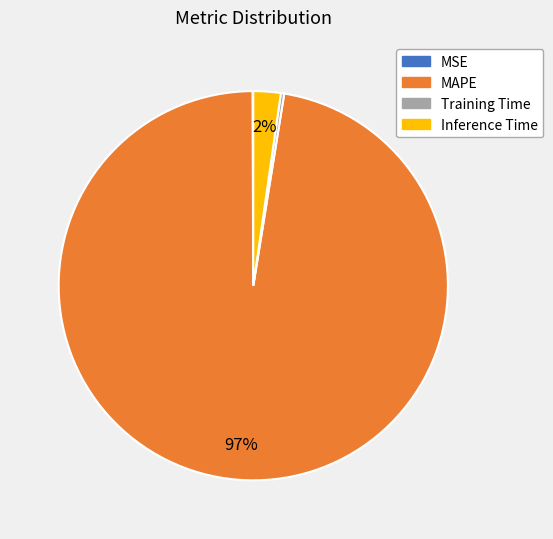

What is the largest slice in the pie chart?

MAPE